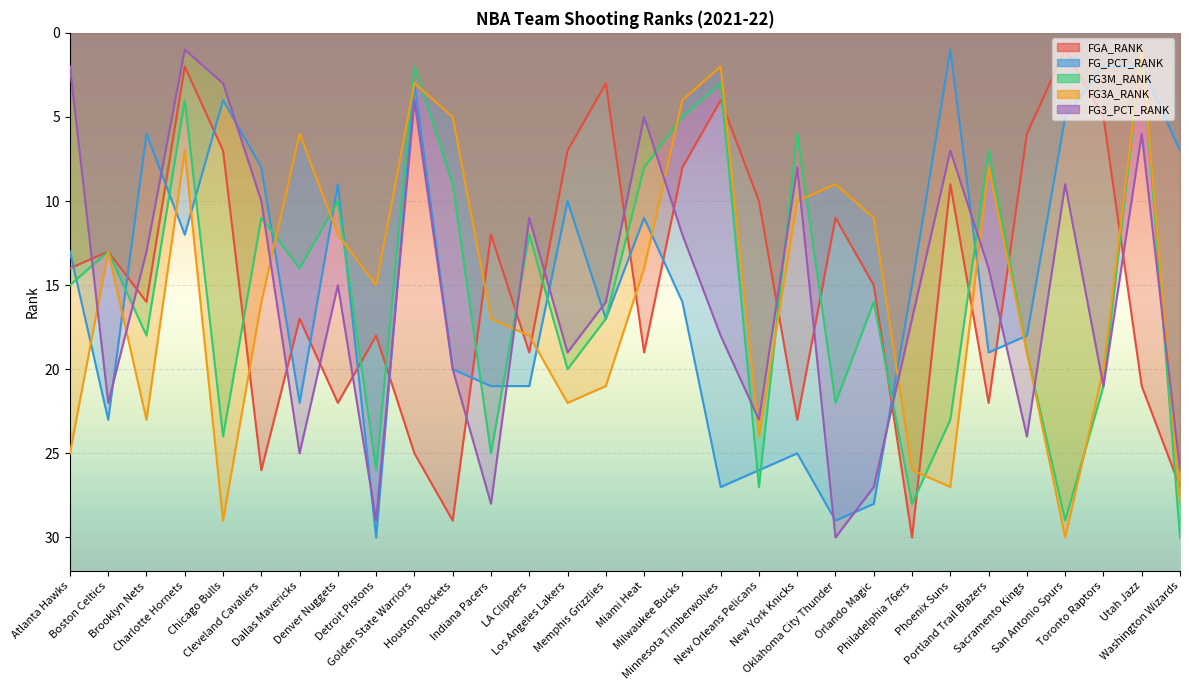

In FG3M_RANK, how many points are higher than both neighbors (excluding endpoints)?

10